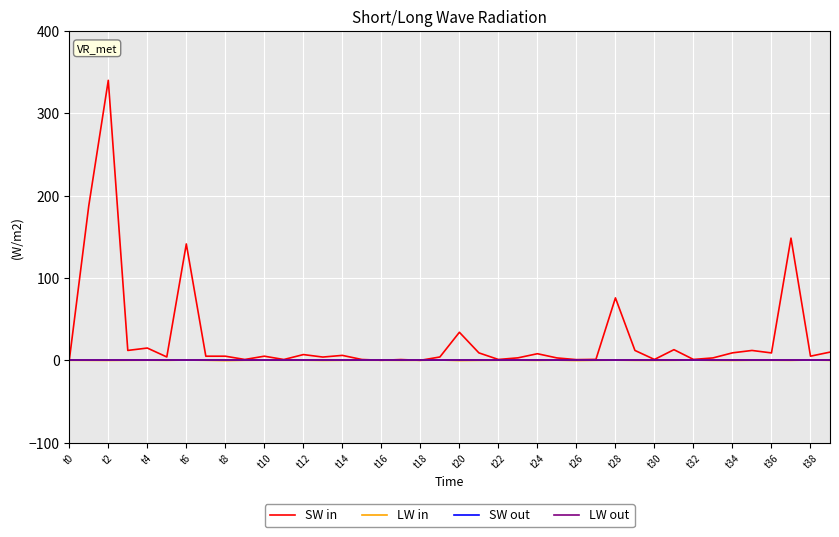

What is the label of the 35th point from the left?

t34